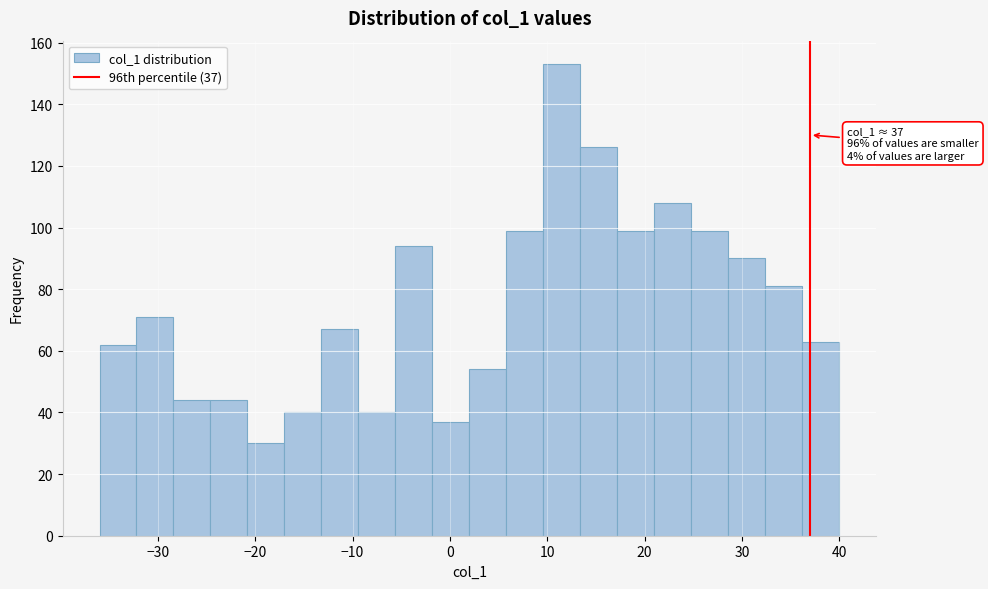

Read against the x-axis, roughly where is the centre of the tallest bar?

12